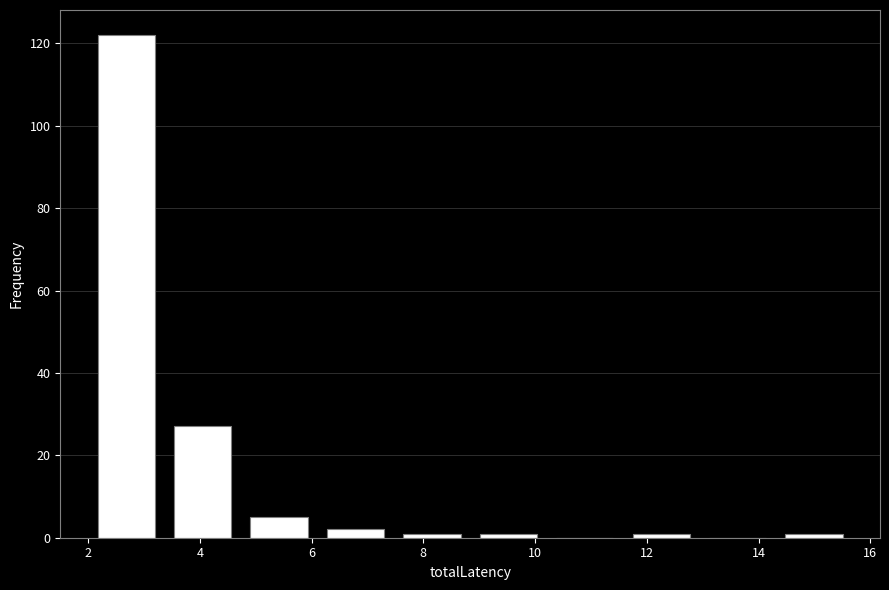

How tall is the bar that spans 6.2 to 7.4 on the x-axis? Neither the bar edges nor the heights are printed on the chart, so give them approximately, as read against the axes.

2